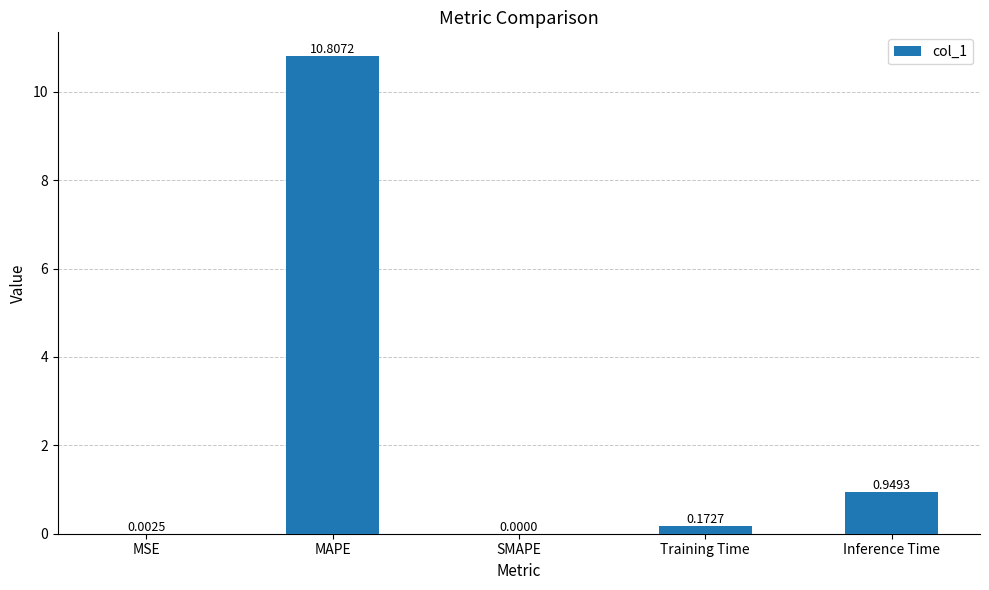

What is the change in value from SMAPE to Inference Time?

+0.9